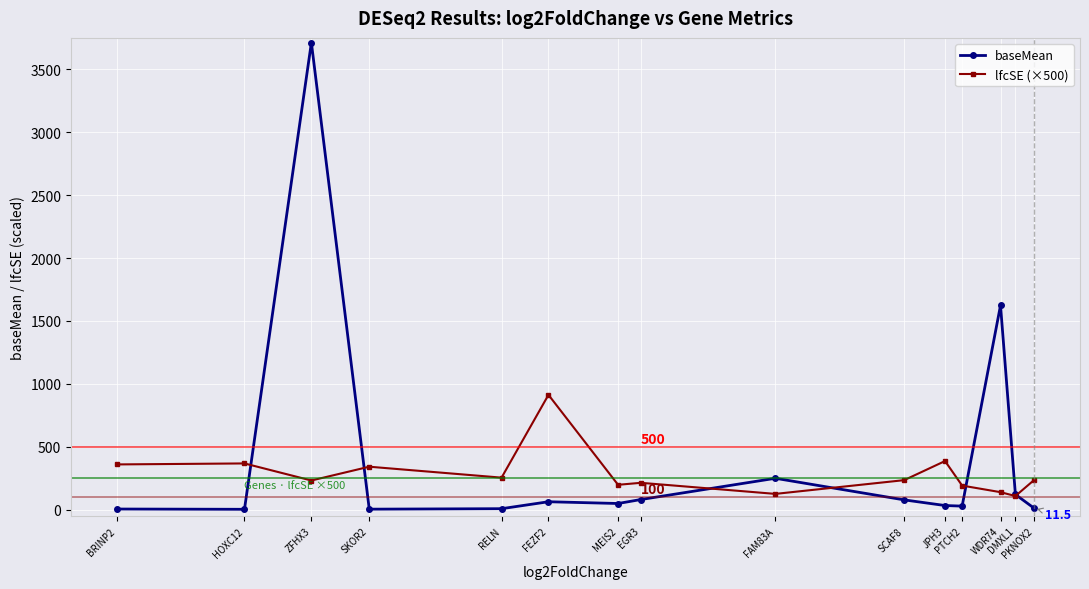

Rank the series by their maximum value, from lowest to highest.

lfcSE (×500), baseMean